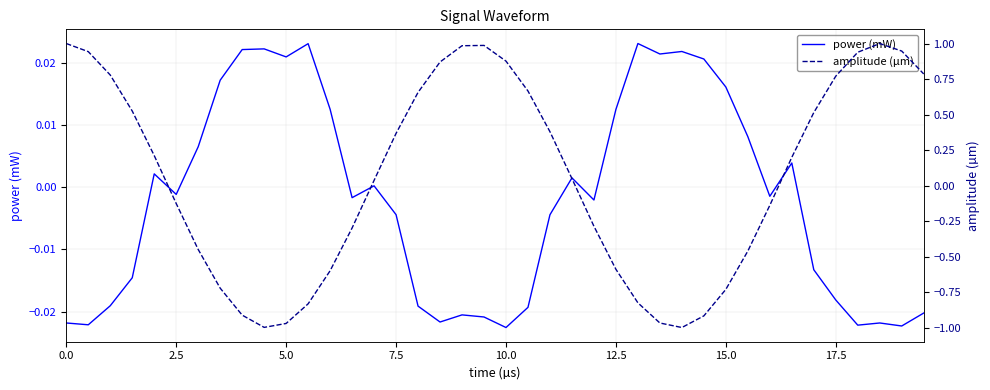

Rank the series by their average value, from highest to lowest.

amplitude (µm), power (mW)